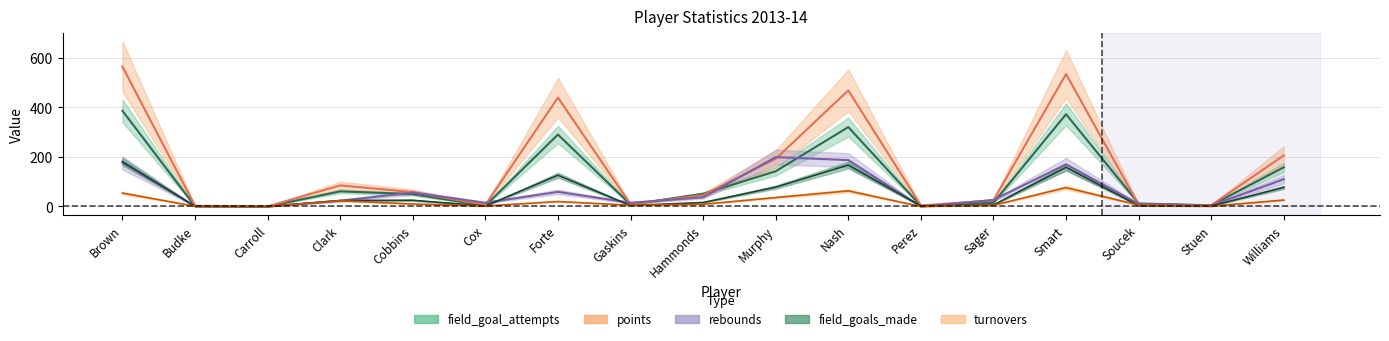

What is the average value of the field_goal_attempts series?

110